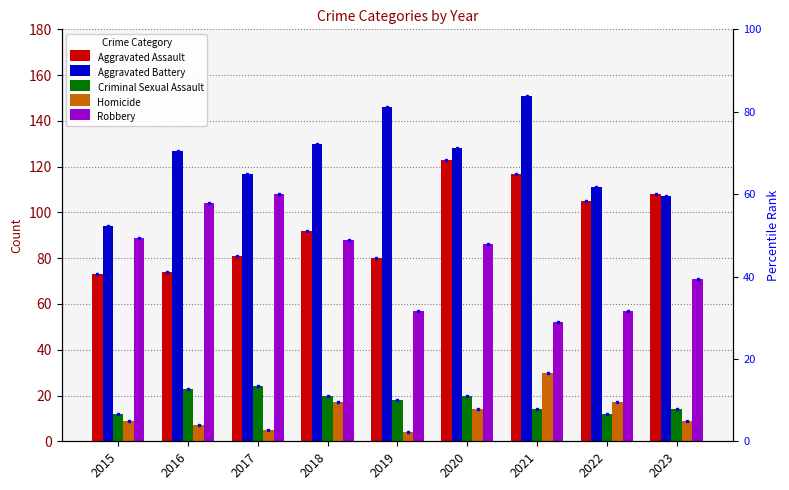

What is the value of the Aggravated Battery bar at the 3rd from the left?

117